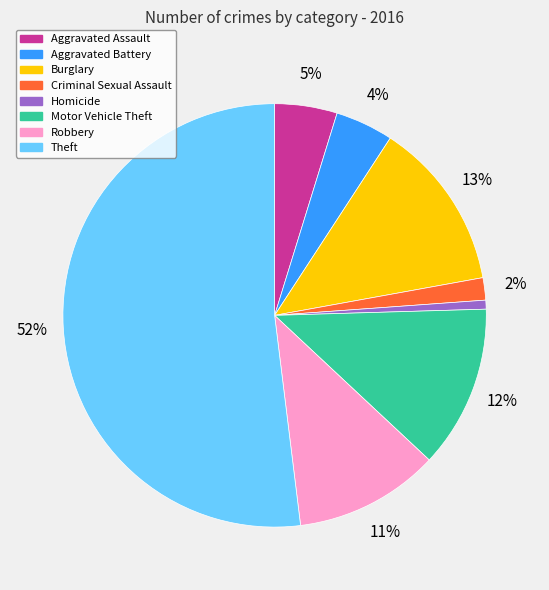

Is it true that Robbery is 11% of the pie?

True